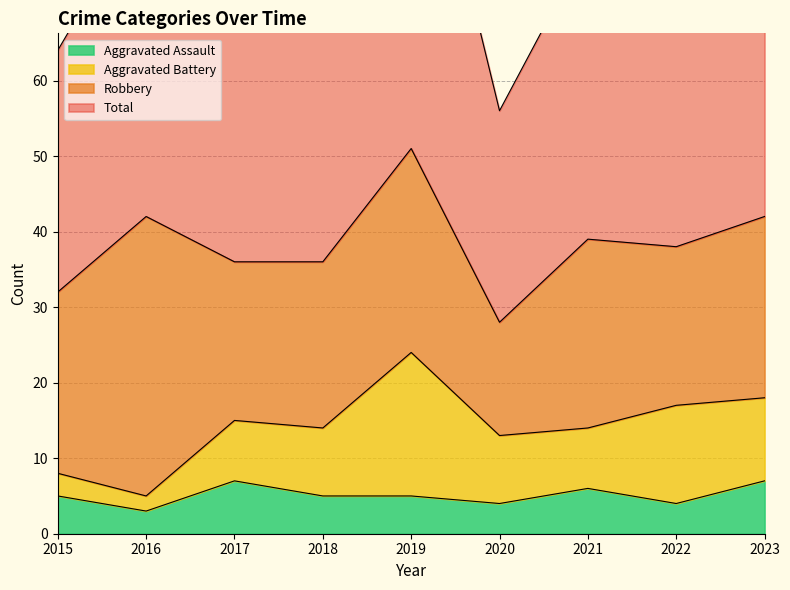

At which label does Aggravated Assault reach its peak?

2017